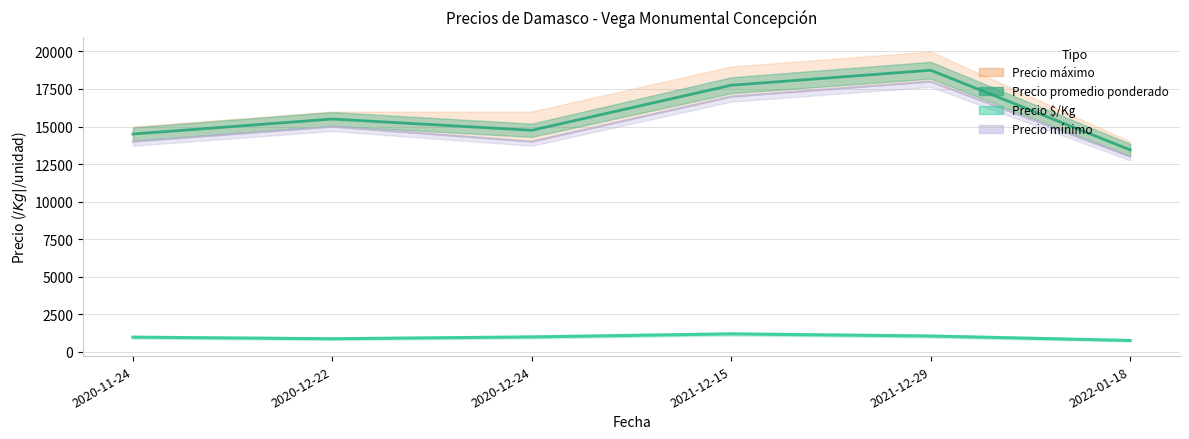

Does the chart have visible grid lines?

Yes